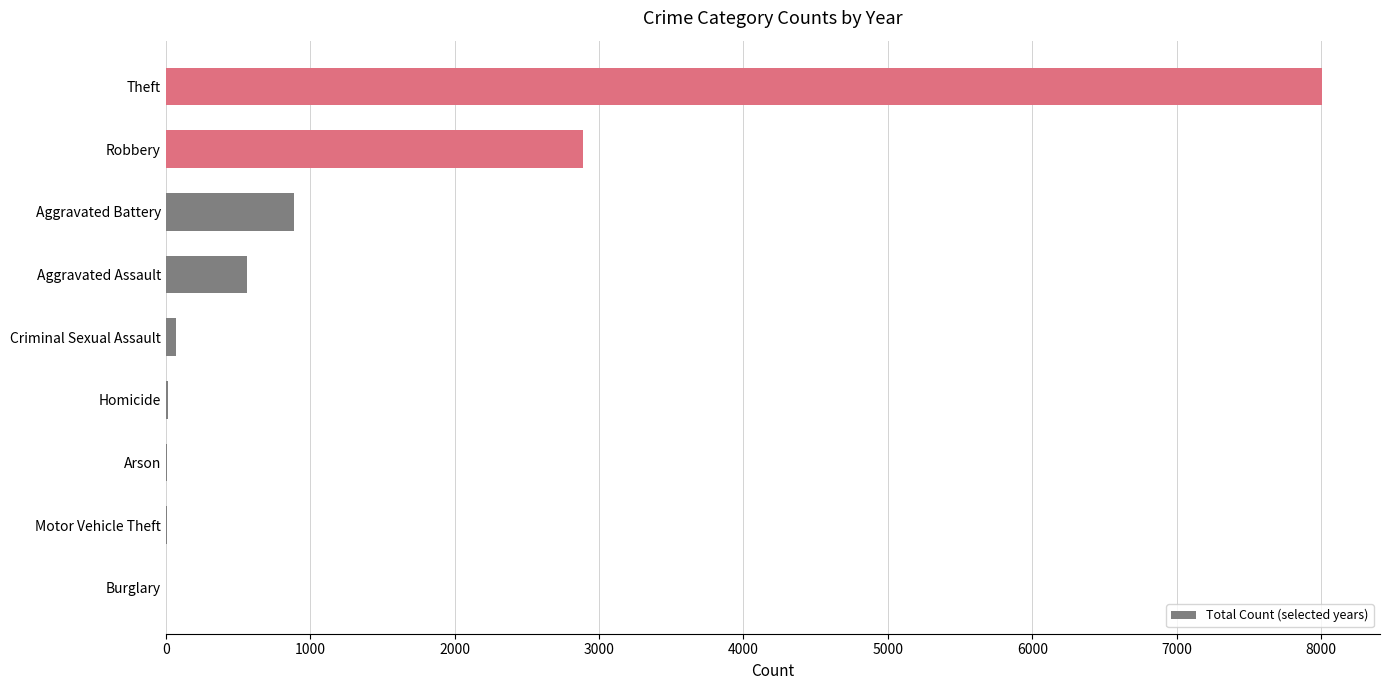

Which category has the highest value across all series?

Theft